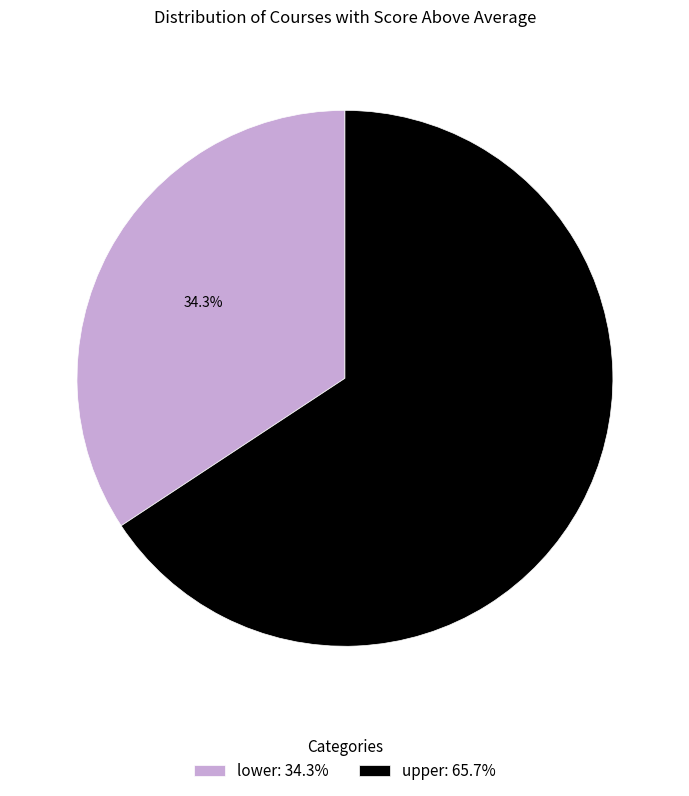

How many segments does this pie chart have?

2